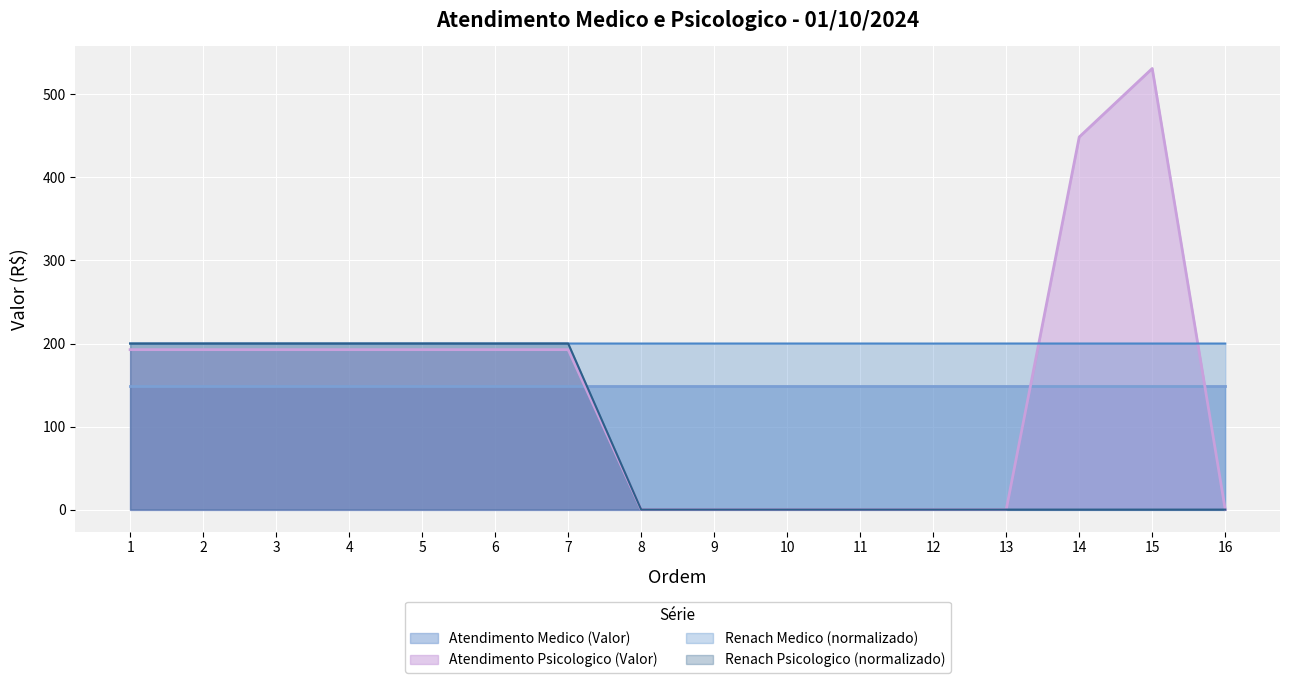

List the labels in order of Renach Medico value, largest first.

10, 7, 13, 2, 14, 11, 6, 3, 5, 9, 15, 4, 8, 12, 1, 16